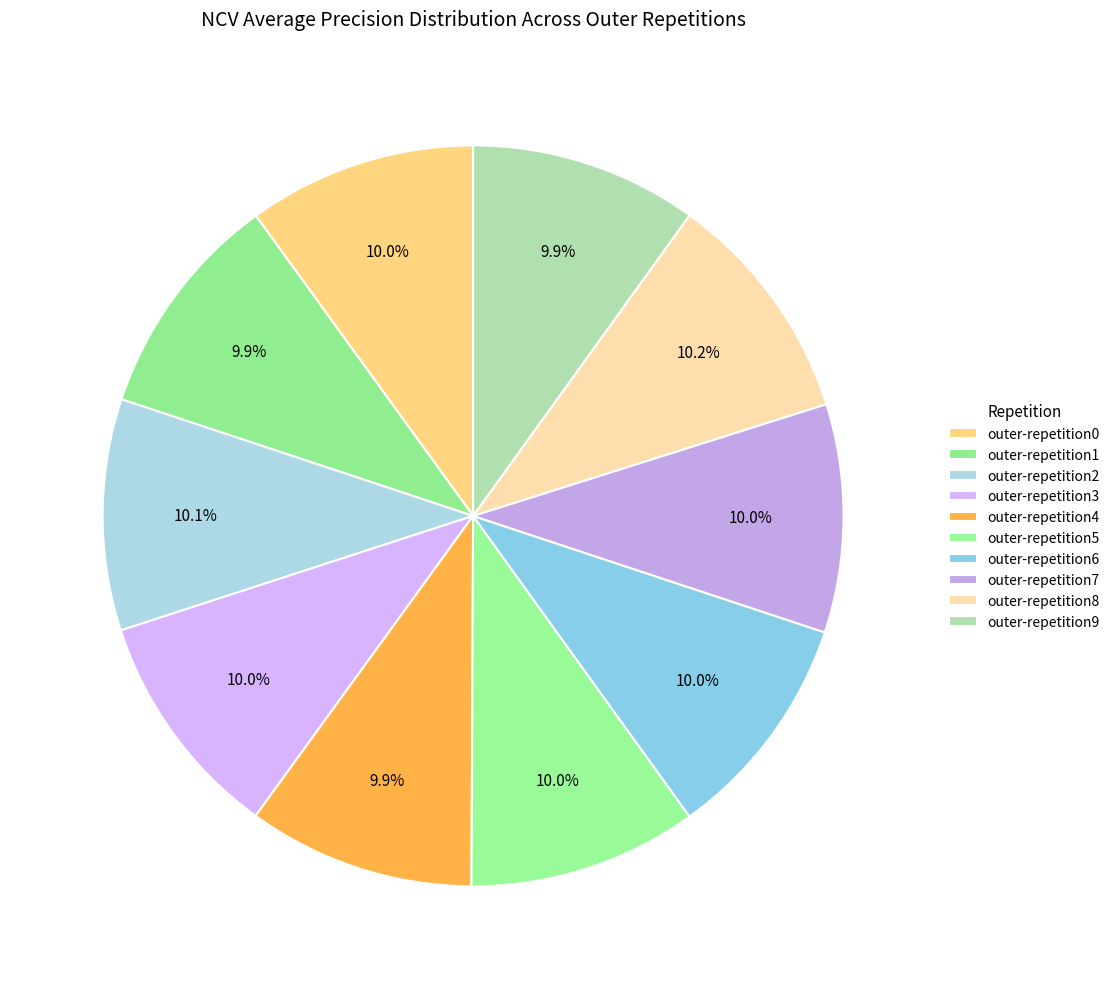

To the nearest percent, what is the average slice percentage?

10%